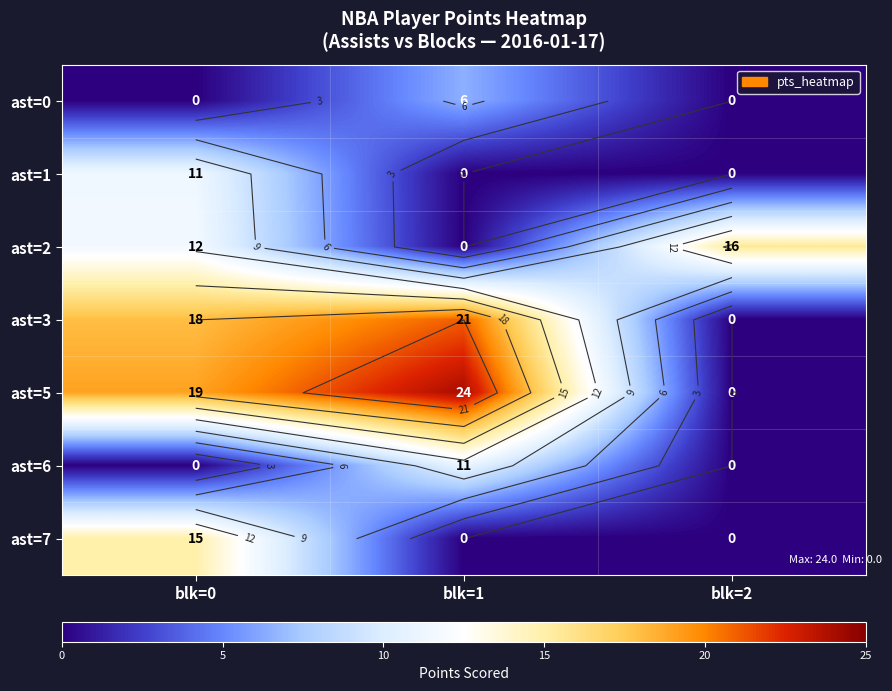

The ast=2 series shows 0.0 at blk=1. True or false?

True